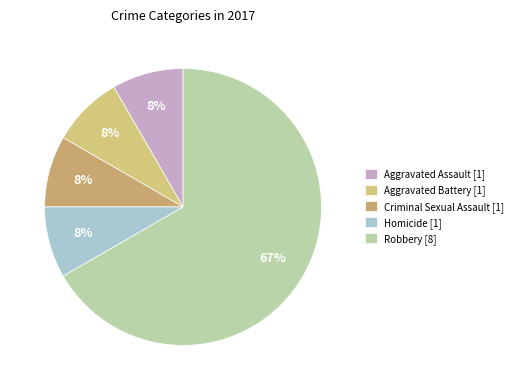

What percentage is the Homicide slice, to the nearest percent?

8%